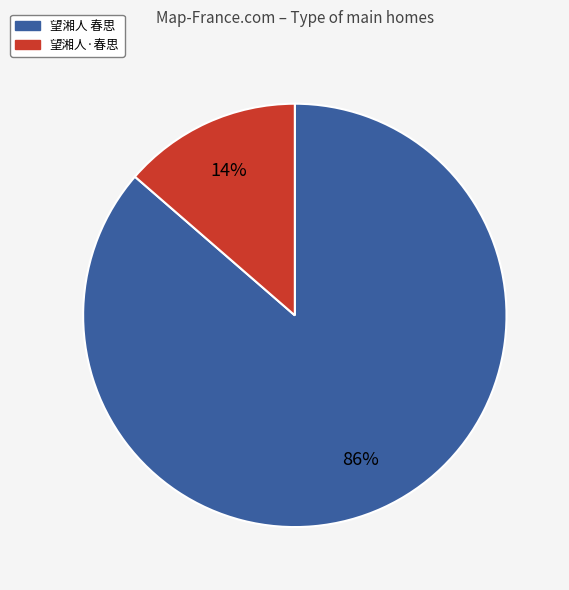

To the nearest percent, what portion does 望湘人 春思 represent?

86%